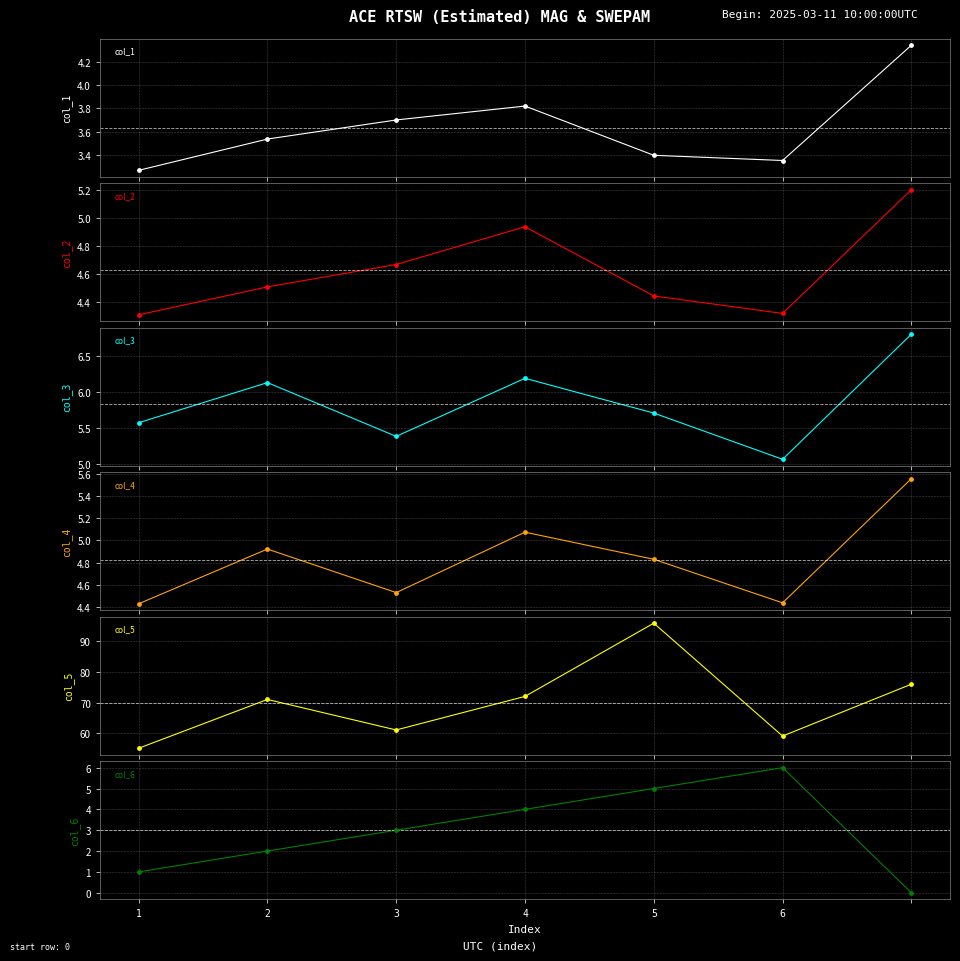

What is the minimum value for col_5?

55